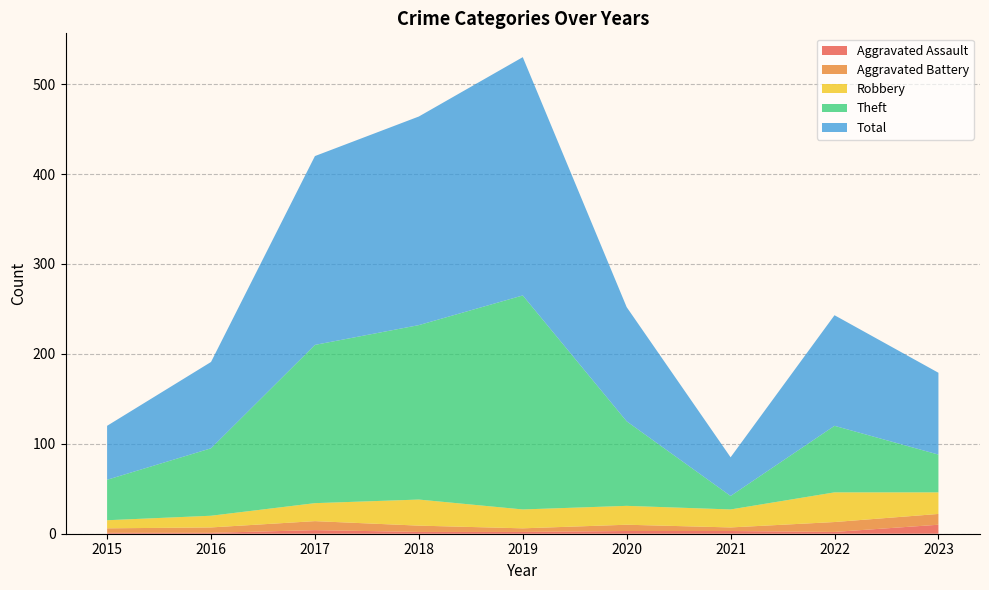

Reading right to left, extract all data points from this chart.

Aggravated Assault: 10	2	3	3	2	2	4	1	1
Aggravated Battery: 12	11	4	7	4	7	10	6	5
Robbery: 24	33	20	21	21	29	20	13	9
Theft: 42	74	15	94	238	194	176	75	45
Total: 91	123	43	127	265	232	210	96	60